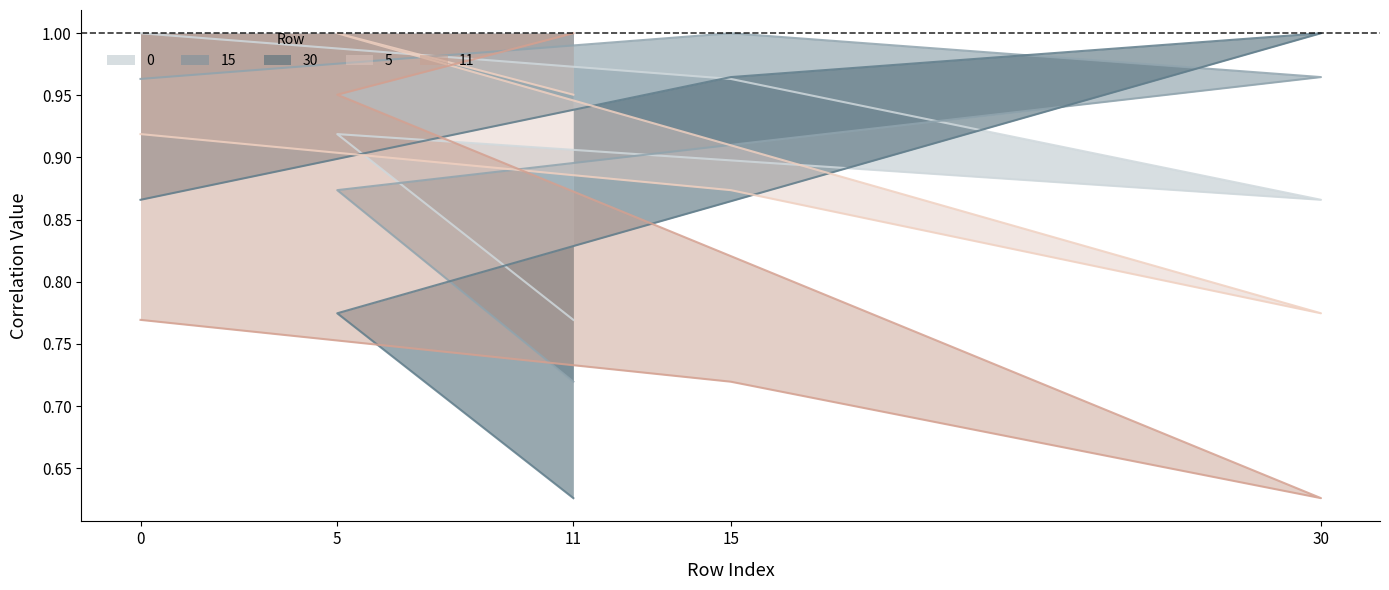

What is the difference between the 0 values at 11 and 15?

0.2